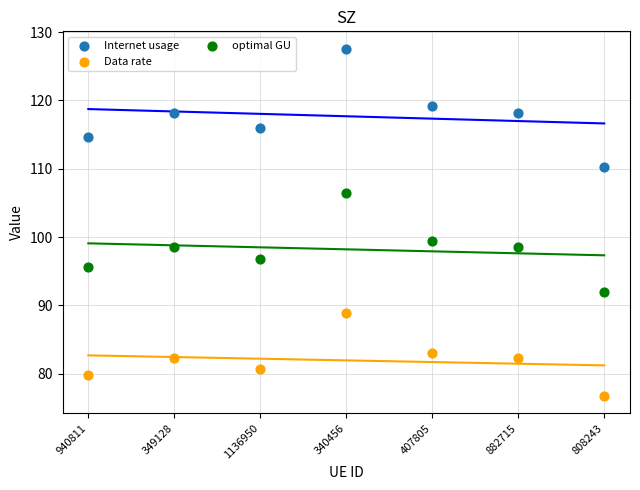

Which series reaches the maximum Y coordinate?

Internet usage